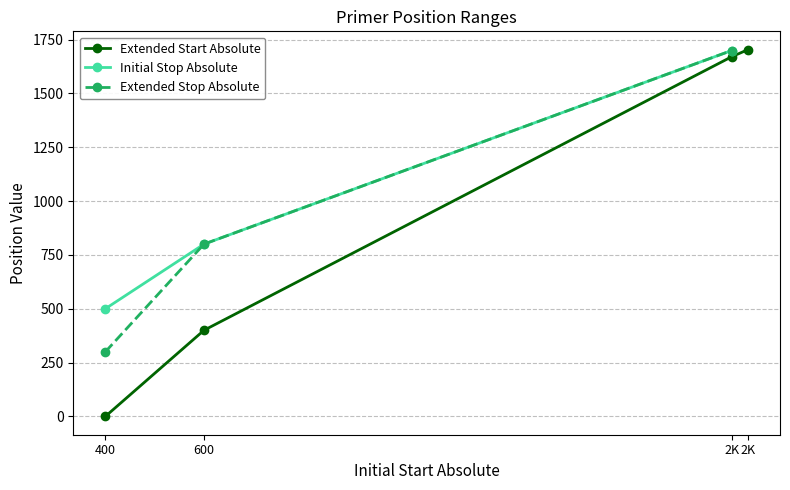

What is the label of the 1st point from the left?

400